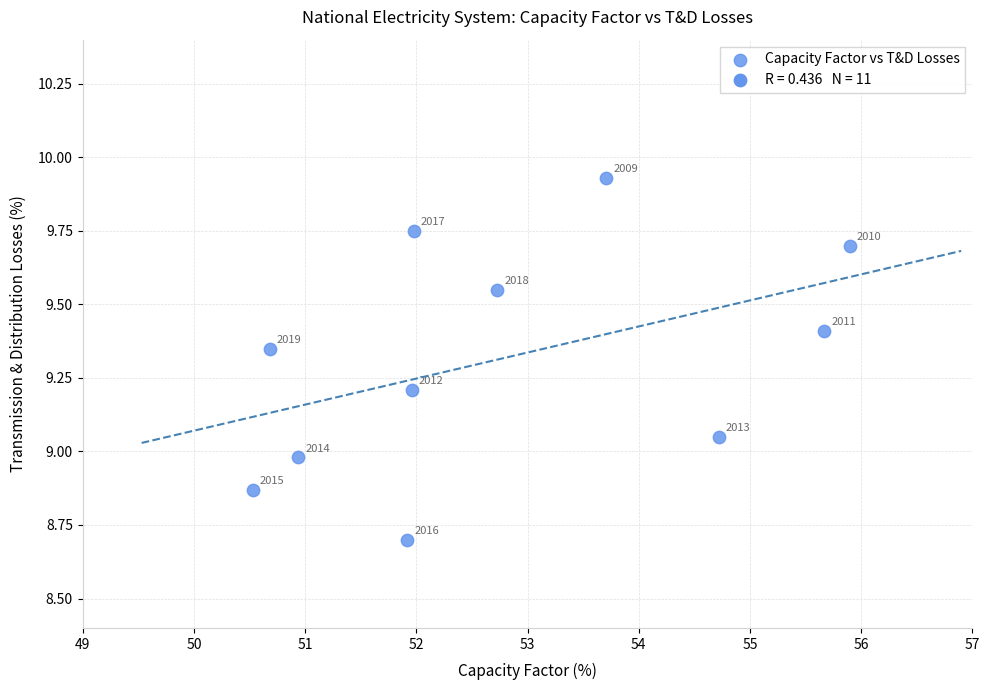

What is the range of X values (max minus min)?

5.4